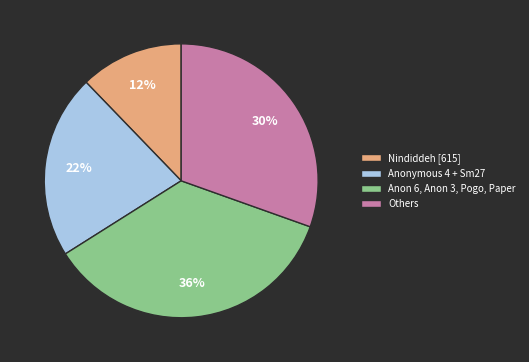

Do Nindiddeh [615] and Others together represent more than half of the pie?

No